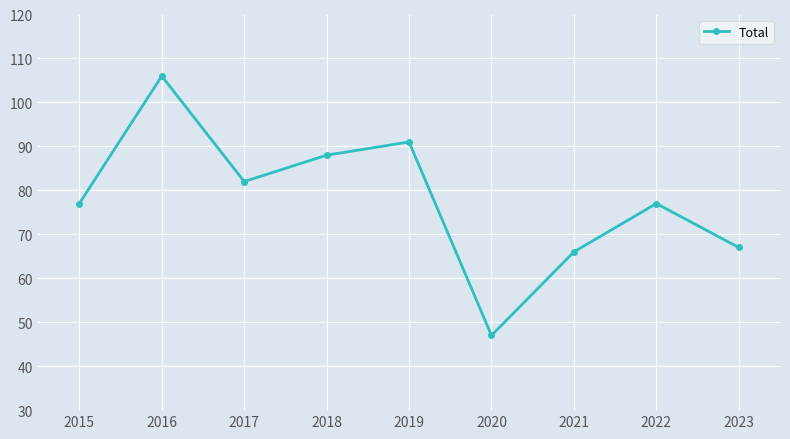

What is the ratio of the value at 2018 to the value at 2021?

1.3